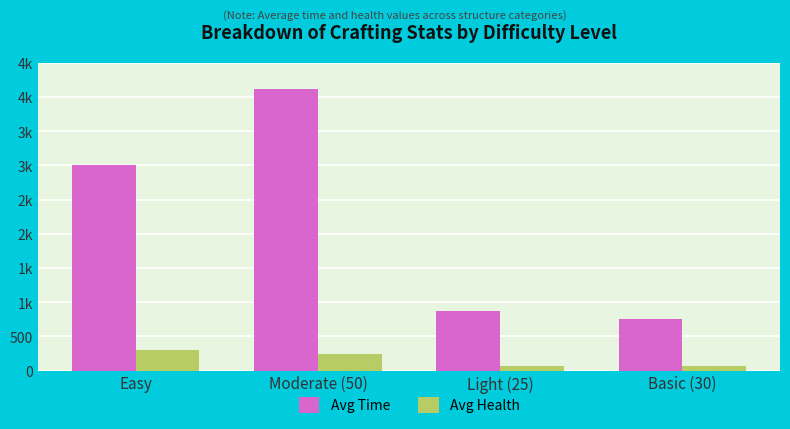

What is the label of the 4th bar from the right?

Easy